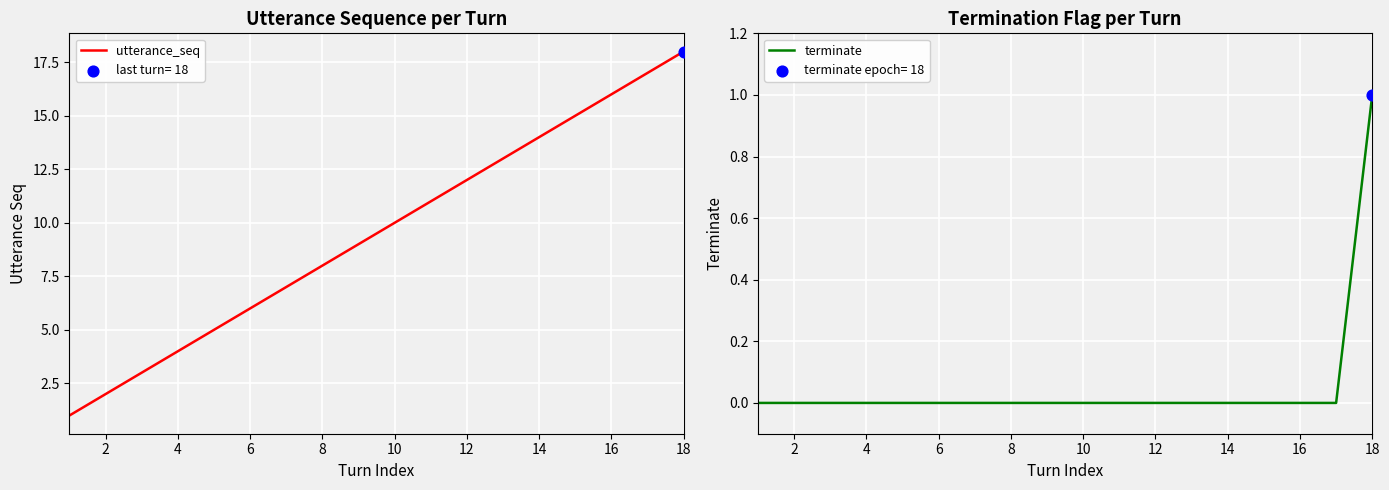

At how many categories does at least one series exceed 7?

11